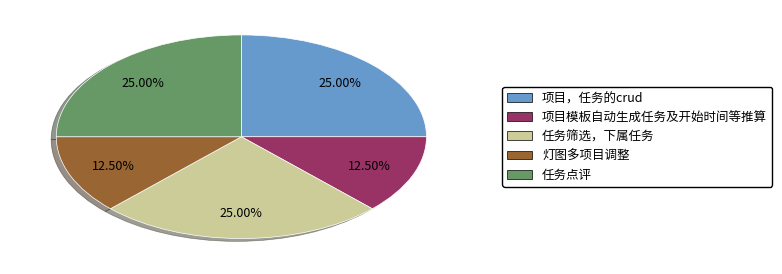

Approximately how many times larger is the value at 任务点评 compared to 项目模板自动生成任务及开始时间等推算?

2.0